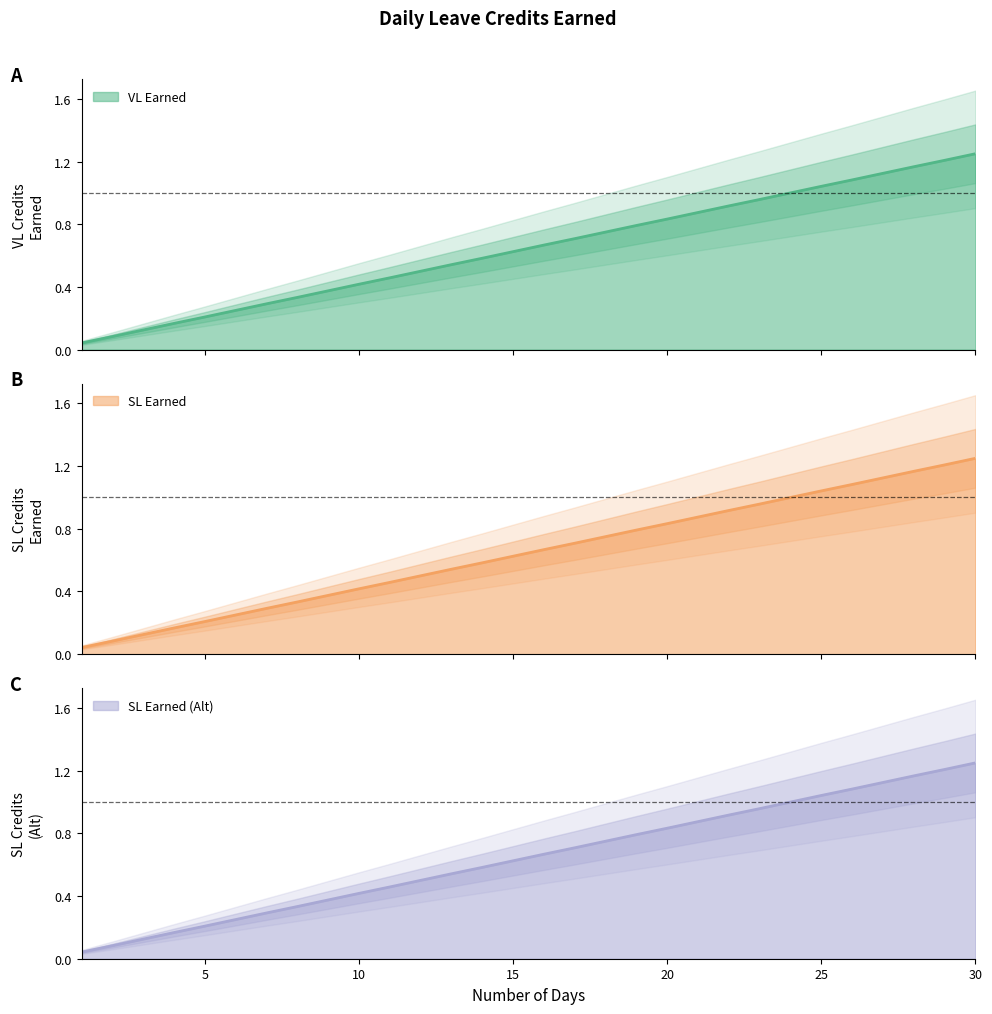

What is the highest value of the VL Earned series?

1.2